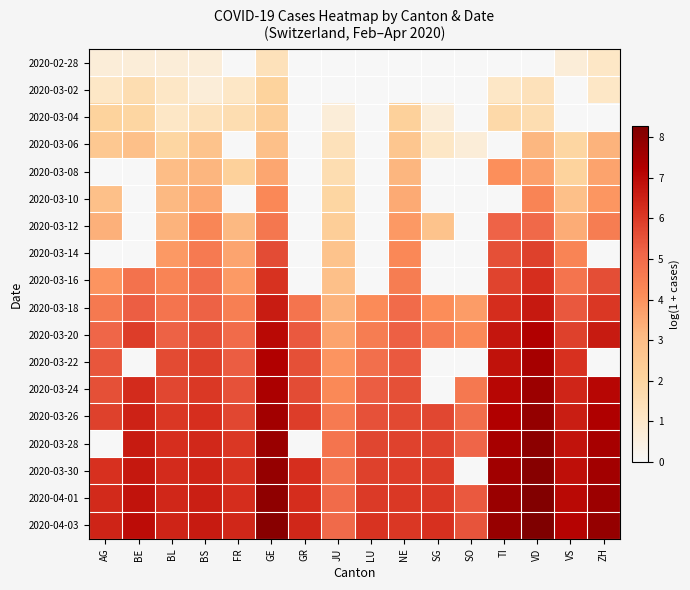

Reading left to right, extract all data points from this chart.

2020-02-28: AG=0.7	BE=0.7	BL=0.7	BS=0.7	FR=0.0	GE=1.4	GR=0.0	JU=0.0	LU=0.0	NE=0.0	SG=0.0	SO=0.0	TI=0.0	VD=0.0	VS=0.7	ZH=1.1
2020-03-02: AG=1.1	BE=1.6	BL=1.1	BS=0.7	FR=1.1	GE=2.1	GR=0.0	JU=0.0	LU=0.0	NE=0.0	SG=0.0	SO=0.0	TI=1.1	VD=1.4	VS=0.0	ZH=1.1
2020-03-04: AG=2.1	BE=1.9	BL=1.1	BS=1.4	FR=1.6	GE=2.3	GR=0.0	JU=0.7	LU=0.0	NE=2.2	SG=0.7	SO=0.0	TI=1.8	VD=1.6	VS=0.0	ZH=0.0
2020-03-06: AG=2.6	BE=2.9	BL=1.9	BS=2.8	FR=0.0	GE=2.9	GR=0.0	JU=1.4	LU=0.0	NE=2.6	SG=1.1	SO=0.7	TI=0.0	VD=3.2	VS=1.9	ZH=3.3
2020-03-08: AG=0.0	BE=0.0	BL=3.0	BS=3.2	FR=2.2	GE=3.6	GR=0.0	JU=1.6	LU=0.0	NE=3.2	SG=0.0	SO=0.0	TI=4.1	VD=3.7	VS=2.1	ZH=3.6
2020-03-10: AG=2.9	BE=0.0	BL=3.1	BS=3.5	FR=0.0	GE=4.2	GR=0.0	JU=1.9	LU=0.0	NE=3.5	SG=0.0	SO=0.0	TI=0.0	VD=4.4	VS=2.9	ZH=3.9
2020-03-12: AG=3.3	BE=0.0	BL=3.3	BS=4.3	FR=3.1	GE=4.7	GR=0.0	JU=2.3	LU=0.0	NE=3.9	SG=2.8	SO=0.0	TI=5.2	VD=5.1	VS=3.4	ZH=4.5
2020-03-14: AG=0.0	BE=0.0	BL=3.9	BS=4.6	FR=3.6	GE=5.6	GR=0.0	JU=2.8	LU=0.0	NE=4.2	SG=0.0	SO=0.0	TI=5.6	VD=5.9	VS=4.3	ZH=0.0
2020-03-16: AG=4.0	BE=4.8	BL=4.3	BS=5.0	FR=3.8	GE=6.2	GR=0.0	JU=2.9	LU=0.0	NE=4.5	SG=0.0	SO=0.0	TI=5.8	VD=6.2	VS=4.8	ZH=5.6
2020-03-18: AG=4.6	BE=5.3	BL=4.8	BS=5.2	FR=4.5	GE=6.6	GR=4.8	JU=3.3	LU=4.2	NE=5.0	SG=4.1	SO=3.8	TI=6.2	VD=6.7	VS=5.4	ZH=6.1
2020-03-20: AG=5.1	BE=5.9	BL=5.2	BS=5.6	FR=5.0	GE=7.0	GR=5.4	JU=3.6	LU=4.5	NE=5.2	SG=4.6	SO=4.2	TI=6.7	VD=7.3	VS=5.8	ZH=6.7
2020-03-22: AG=5.5	BE=0.0	BL=5.7	BS=5.9	FR=5.3	GE=7.3	GR=5.6	JU=4.0	LU=4.9	NE=5.4	SG=0.0	SO=0.0	TI=6.8	VD=7.5	VS=6.2	ZH=0.0
2020-03-24: AG=5.6	BE=6.3	BL=5.7	BS=6.0	FR=5.5	GE=7.4	GR=5.6	JU=4.2	LU=5.3	NE=5.6	SG=0.0	SO=4.7	TI=7.1	VD=7.7	VS=6.4	ZH=7.1
2020-03-26: AG=5.9	BE=6.5	BL=6.0	BS=6.2	FR=5.7	GE=7.6	GR=5.9	JU=4.6	LU=5.5	NE=5.7	SG=5.7	SO=5.0	TI=7.2	VD=7.8	VS=6.6	ZH=7.3
2020-03-28: AG=0.0	BE=6.6	BL=6.2	BS=6.4	FR=6.0	GE=7.7	GR=0.0	JU=4.8	LU=5.8	NE=5.8	SG=5.8	SO=5.2	TI=7.5	VD=8.0	VS=6.8	ZH=7.5
2020-03-30: AG=6.2	BE=6.7	BL=6.3	BS=6.4	FR=6.2	GE=7.8	GR=6.2	JU=4.8	LU=5.9	NE=5.9	SG=6.0	SO=0.0	TI=7.6	VD=8.1	VS=6.9	ZH=7.5
2020-04-01: AG=6.3	BE=6.8	BL=6.4	BS=6.5	FR=6.3	GE=7.9	GR=6.3	JU=5.0	LU=6.0	NE=6.0	SG=6.0	SO=5.4	TI=7.7	VD=8.2	VS=7.0	ZH=7.7
2020-04-03: AG=6.4	BE=7.0	BL=6.4	BS=6.6	FR=6.4	GE=8.1	GR=6.4	JU=5.0	LU=6.1	NE=6.1	SG=6.2	SO=5.5	TI=7.8	VD=8.3	VS=7.1	ZH=7.8